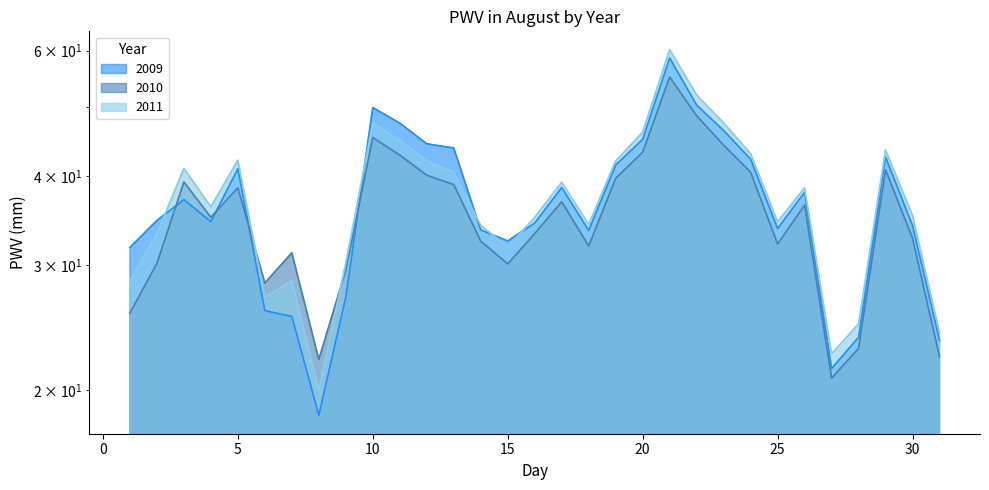

After their last crossing, which series has the higher values: 2011 or 2010?

2011